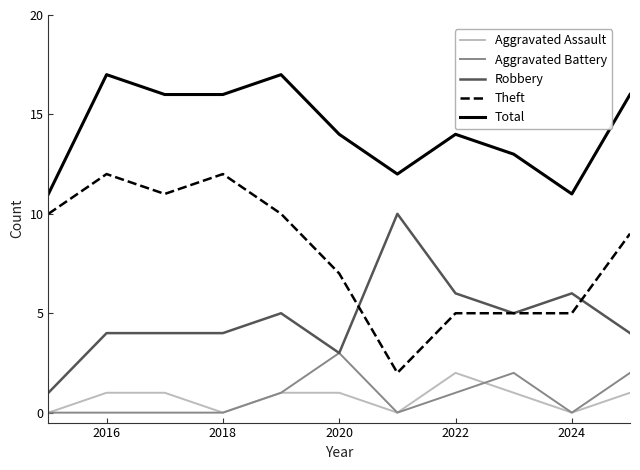

Which series has the largest total across all categories?

Total